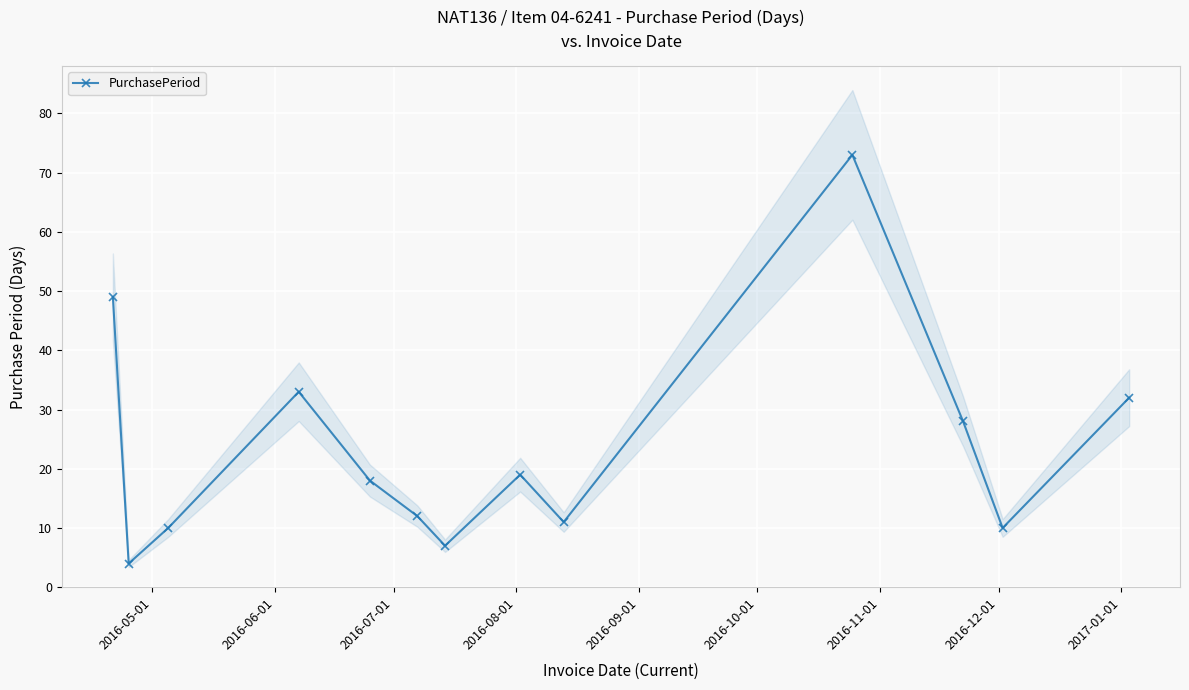

In PurchasePeriod, how many points are higher than both neighbors (excluding endpoints)?

3